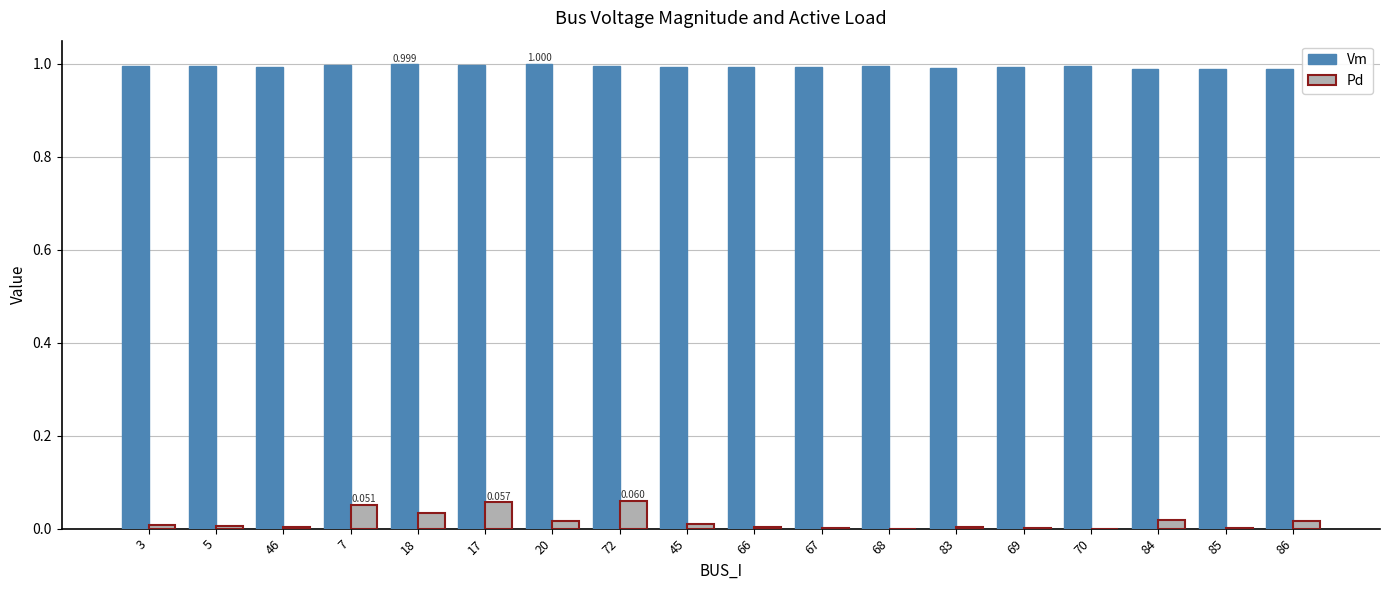

Which series has the largest total across all categories?

Vm